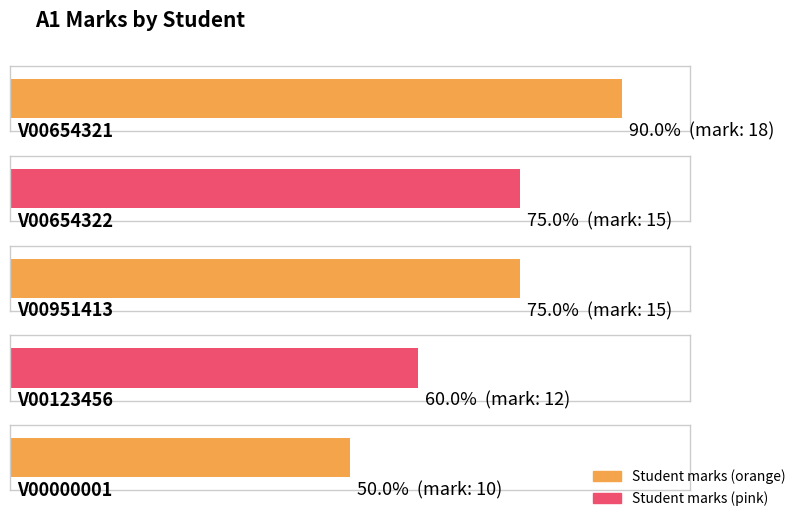

Which category has the highest value across all series?

V00654321